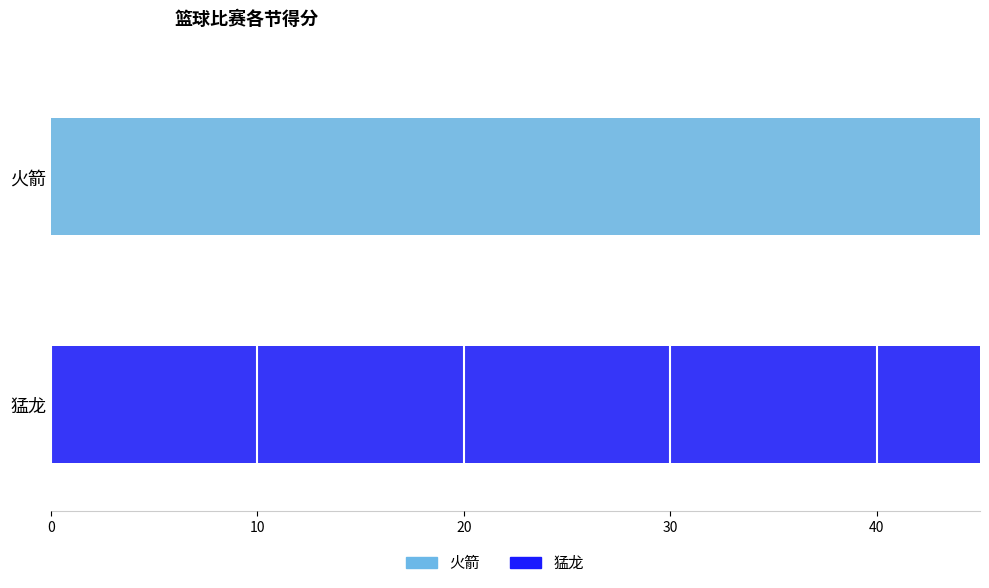

How many bars are there in total?

8